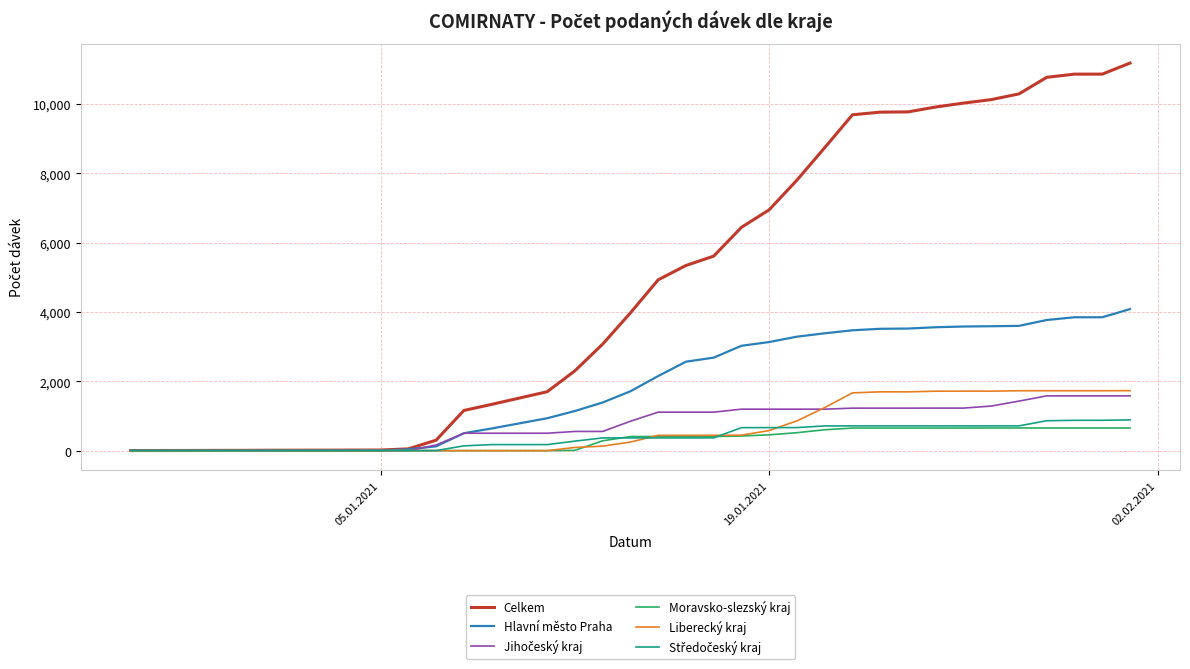

What is the highest value of the Moravsko-slezský kraj series?

654